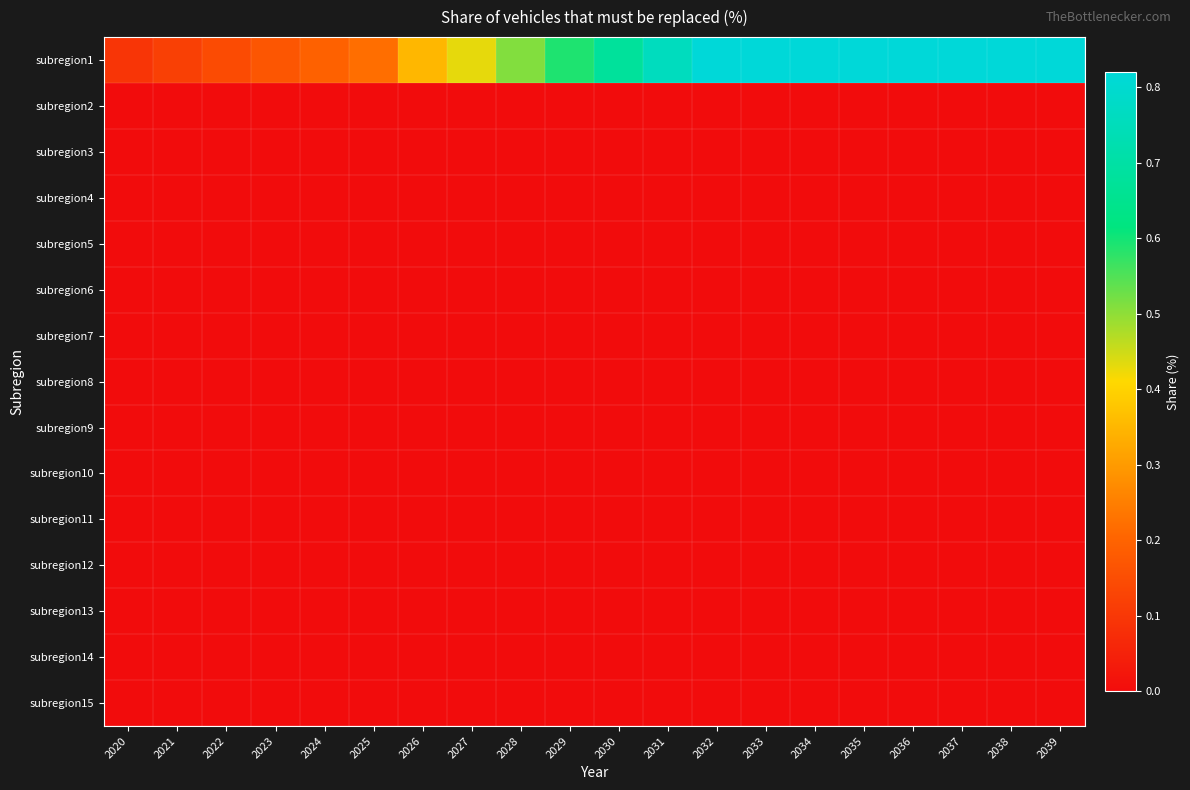

Reading left to right, transcribe all the data shown in this chart.

subregion1: 2020=0.1	2021=0.1	2022=0.1	2023=0.2	2024=0.2	2025=0.2	2026=0.3	2027=0.4	2028=0.5	2029=0.6	2030=0.7	2031=0.8	2032=0.8	2033=0.8	2034=0.8	2035=0.8	2036=0.8	2037=0.8	2038=0.8	2039=0.8
subregion2: 2020=0.0	2021=0.0	2022=0.0	2023=0.0	2024=0.0	2025=0.0	2026=0.0	2027=0.0	2028=0.0	2029=0.0	2030=0.0	2031=0.0	2032=0.0	2033=0.0	2034=0.0	2035=0.0	2036=0.0	2037=0.0	2038=0.0	2039=0.0
subregion3: 2020=0.0	2021=0.0	2022=0.0	2023=0.0	2024=0.0	2025=0.0	2026=0.0	2027=0.0	2028=0.0	2029=0.0	2030=0.0	2031=0.0	2032=0.0	2033=0.0	2034=0.0	2035=0.0	2036=0.0	2037=0.0	2038=0.0	2039=0.0
subregion4: 2020=0.0	2021=0.0	2022=0.0	2023=0.0	2024=0.0	2025=0.0	2026=0.0	2027=0.0	2028=0.0	2029=0.0	2030=0.0	2031=0.0	2032=0.0	2033=0.0	2034=0.0	2035=0.0	2036=0.0	2037=0.0	2038=0.0	2039=0.0
subregion5: 2020=0.0	2021=0.0	2022=0.0	2023=0.0	2024=0.0	2025=0.0	2026=0.0	2027=0.0	2028=0.0	2029=0.0	2030=0.0	2031=0.0	2032=0.0	2033=0.0	2034=0.0	2035=0.0	2036=0.0	2037=0.0	2038=0.0	2039=0.0
subregion6: 2020=0.0	2021=0.0	2022=0.0	2023=0.0	2024=0.0	2025=0.0	2026=0.0	2027=0.0	2028=0.0	2029=0.0	2030=0.0	2031=0.0	2032=0.0	2033=0.0	2034=0.0	2035=0.0	2036=0.0	2037=0.0	2038=0.0	2039=0.0
subregion7: 2020=0.0	2021=0.0	2022=0.0	2023=0.0	2024=0.0	2025=0.0	2026=0.0	2027=0.0	2028=0.0	2029=0.0	2030=0.0	2031=0.0	2032=0.0	2033=0.0	2034=0.0	2035=0.0	2036=0.0	2037=0.0	2038=0.0	2039=0.0
subregion8: 2020=0.0	2021=0.0	2022=0.0	2023=0.0	2024=0.0	2025=0.0	2026=0.0	2027=0.0	2028=0.0	2029=0.0	2030=0.0	2031=0.0	2032=0.0	2033=0.0	2034=0.0	2035=0.0	2036=0.0	2037=0.0	2038=0.0	2039=0.0
subregion9: 2020=0.0	2021=0.0	2022=0.0	2023=0.0	2024=0.0	2025=0.0	2026=0.0	2027=0.0	2028=0.0	2029=0.0	2030=0.0	2031=0.0	2032=0.0	2033=0.0	2034=0.0	2035=0.0	2036=0.0	2037=0.0	2038=0.0	2039=0.0
subregion10: 2020=0.0	2021=0.0	2022=0.0	2023=0.0	2024=0.0	2025=0.0	2026=0.0	2027=0.0	2028=0.0	2029=0.0	2030=0.0	2031=0.0	2032=0.0	2033=0.0	2034=0.0	2035=0.0	2036=0.0	2037=0.0	2038=0.0	2039=0.0
subregion11: 2020=0.0	2021=0.0	2022=0.0	2023=0.0	2024=0.0	2025=0.0	2026=0.0	2027=0.0	2028=0.0	2029=0.0	2030=0.0	2031=0.0	2032=0.0	2033=0.0	2034=0.0	2035=0.0	2036=0.0	2037=0.0	2038=0.0	2039=0.0
subregion12: 2020=0.0	2021=0.0	2022=0.0	2023=0.0	2024=0.0	2025=0.0	2026=0.0	2027=0.0	2028=0.0	2029=0.0	2030=0.0	2031=0.0	2032=0.0	2033=0.0	2034=0.0	2035=0.0	2036=0.0	2037=0.0	2038=0.0	2039=0.0
subregion13: 2020=0.0	2021=0.0	2022=0.0	2023=0.0	2024=0.0	2025=0.0	2026=0.0	2027=0.0	2028=0.0	2029=0.0	2030=0.0	2031=0.0	2032=0.0	2033=0.0	2034=0.0	2035=0.0	2036=0.0	2037=0.0	2038=0.0	2039=0.0
subregion14: 2020=0.0	2021=0.0	2022=0.0	2023=0.0	2024=0.0	2025=0.0	2026=0.0	2027=0.0	2028=0.0	2029=0.0	2030=0.0	2031=0.0	2032=0.0	2033=0.0	2034=0.0	2035=0.0	2036=0.0	2037=0.0	2038=0.0	2039=0.0
subregion15: 2020=0.0	2021=0.0	2022=0.0	2023=0.0	2024=0.0	2025=0.0	2026=0.0	2027=0.0	2028=0.0	2029=0.0	2030=0.0	2031=0.0	2032=0.0	2033=0.0	2034=0.0	2035=0.0	2036=0.0	2037=0.0	2038=0.0	2039=0.0